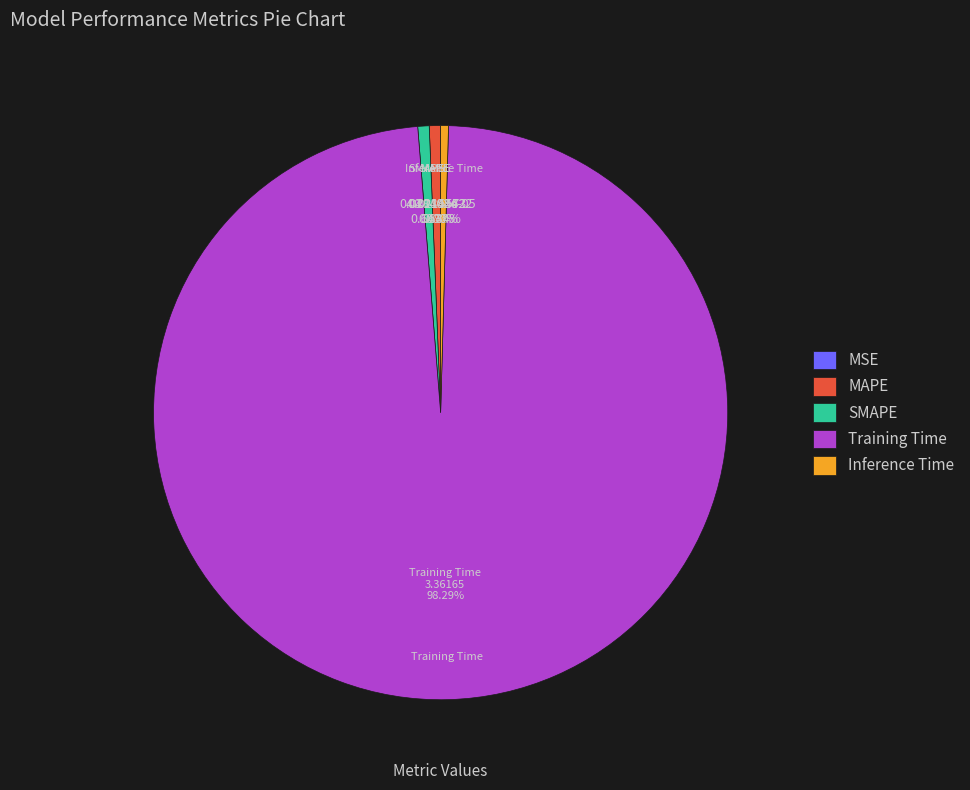

Which category has the biggest portion of the pie?

Training Time